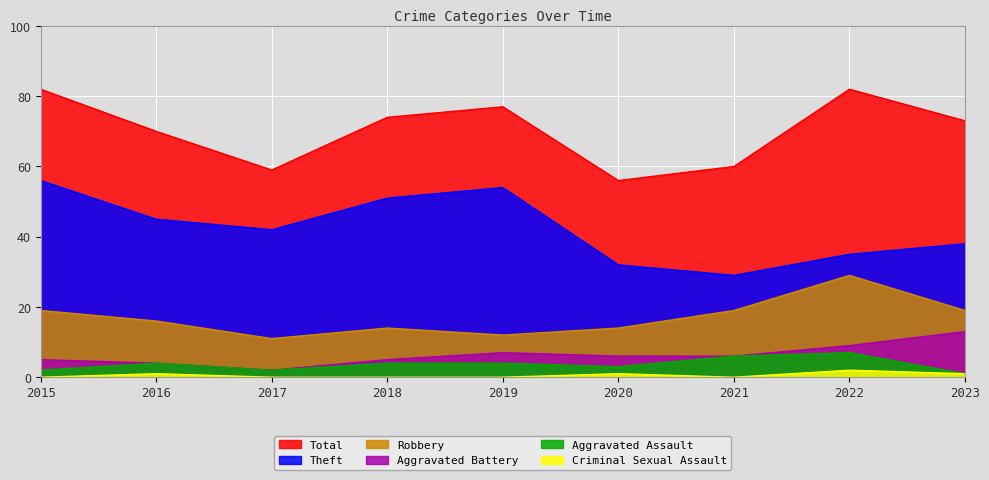

Which series has the largest total across all categories?

Total